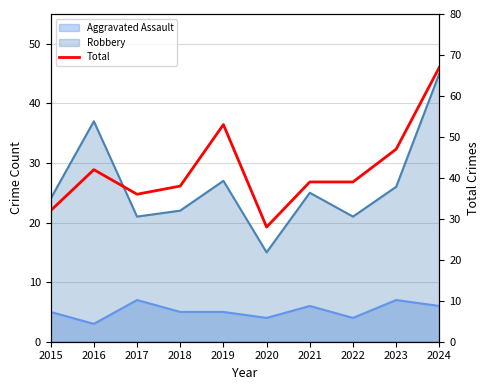

The value at 2017 is 36. True or false?

True